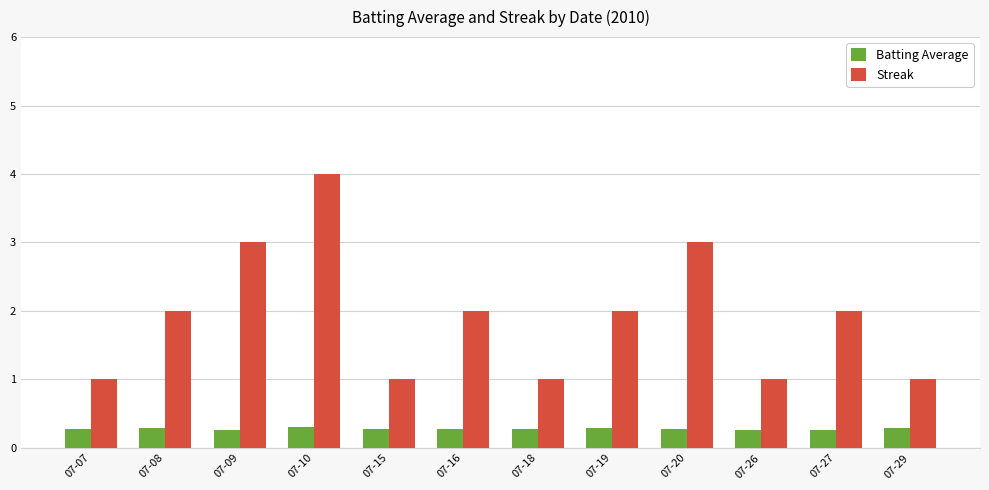

True or false: Streak has a value of 2.0 at 07-19.

True